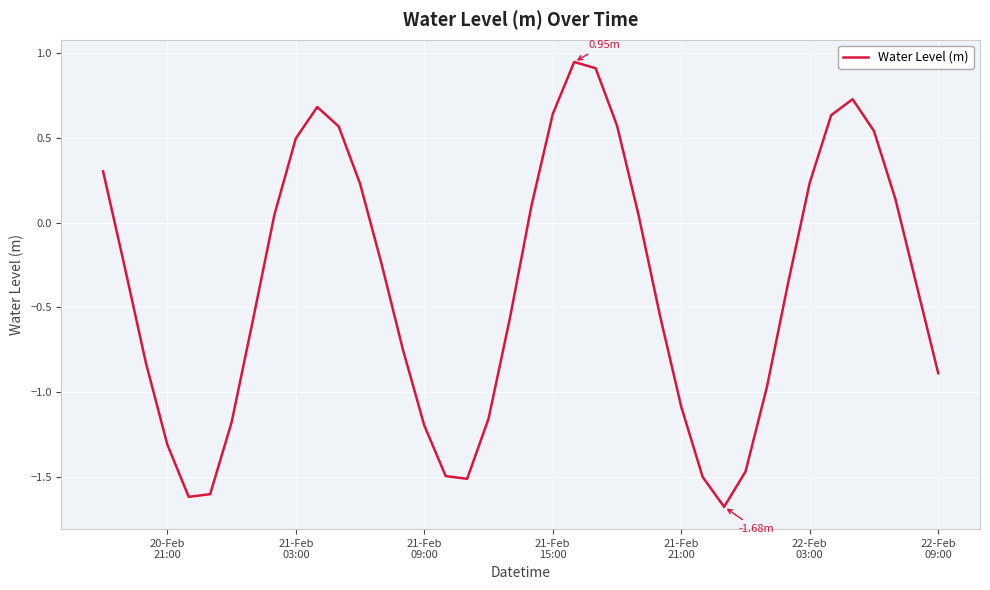

What is the difference between the second highest and minimum values?

2.6